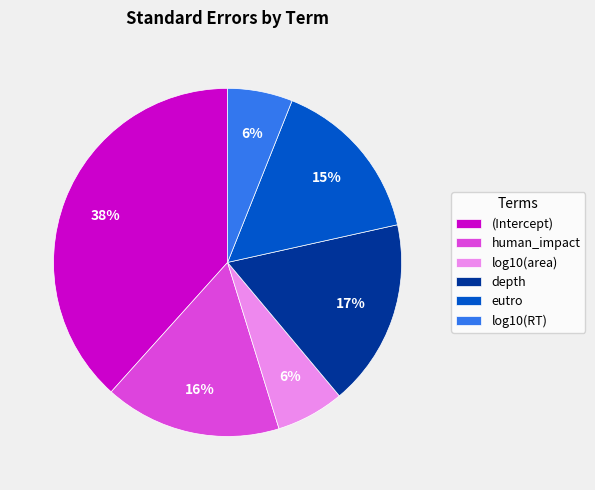

Does (Intercept) account for over 50% of the chart?

No